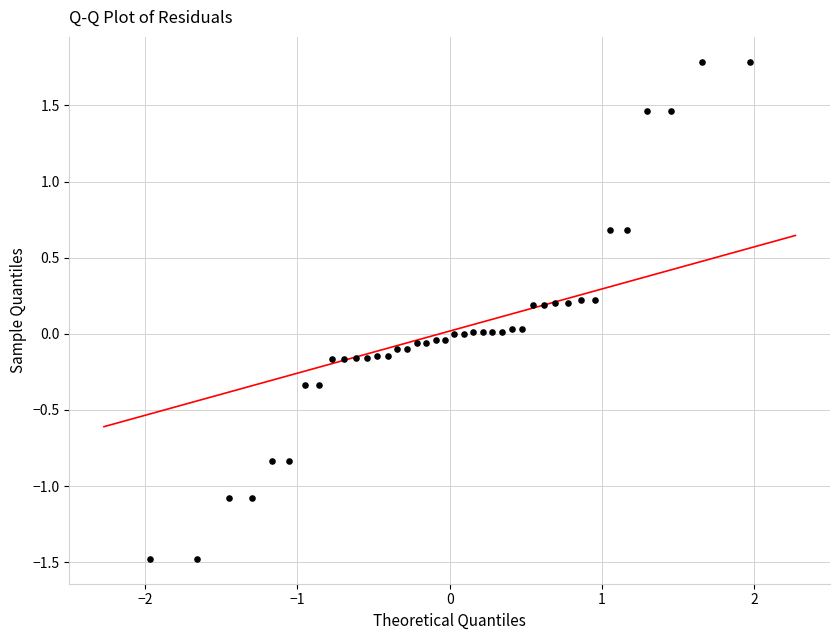

What is the range of X values (max minus min)?

3.9